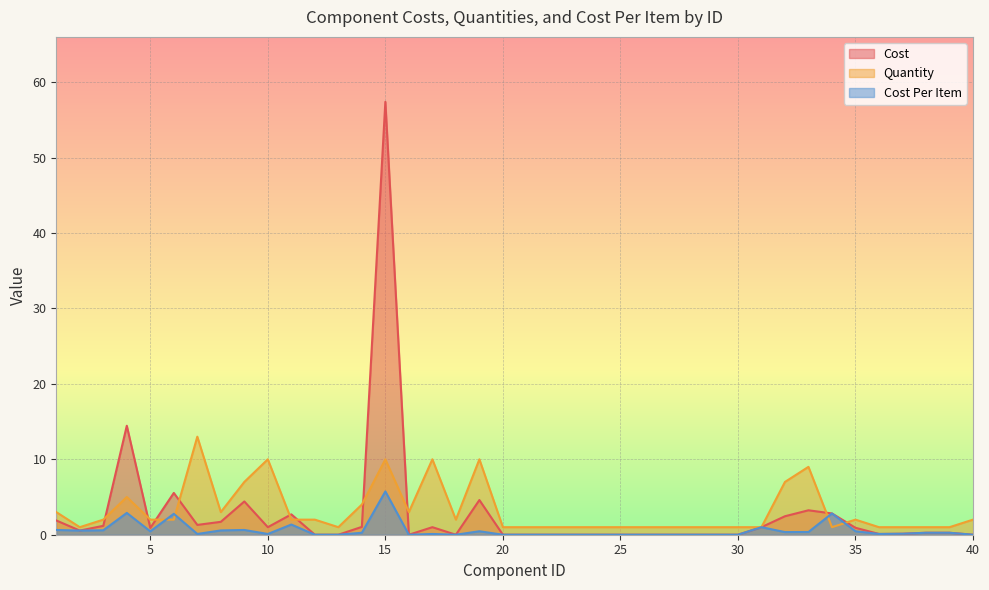

The value of Cost at 37 is 0.2. True or false?

False